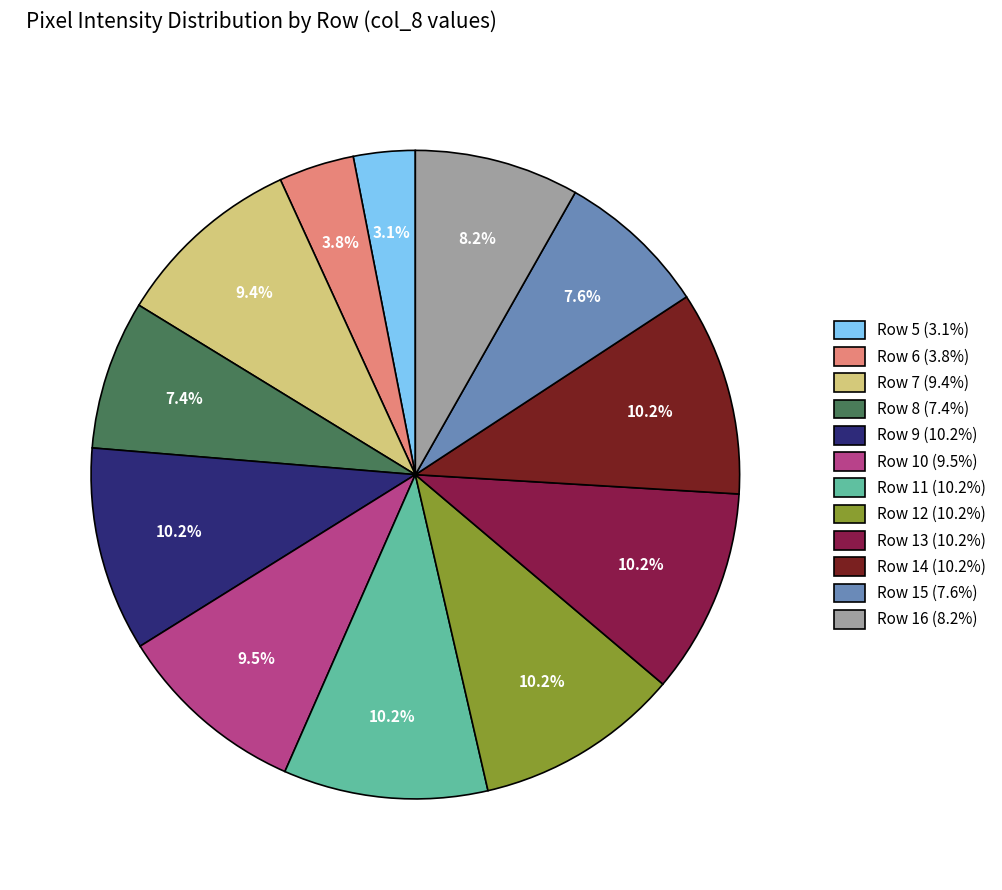

What is the ratio of the value at Row 14 (10.2%) to the value at Row 9 (10.2%)?

1.0